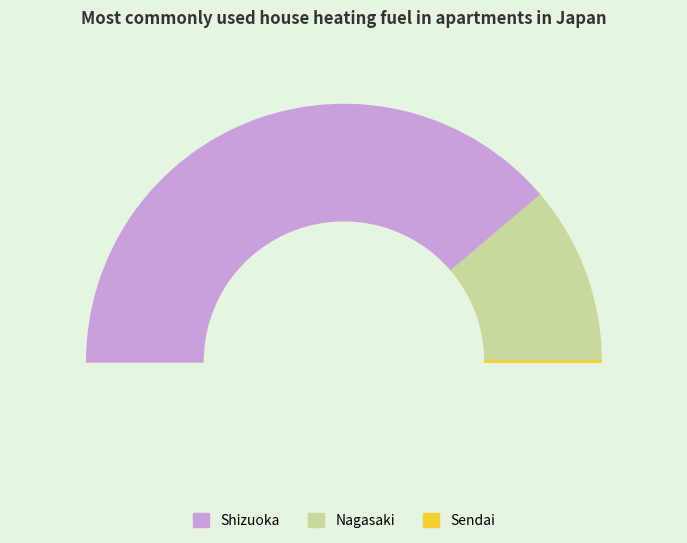

To the nearest percent, what is the difference between the largest and smallest slice percentages?

78%